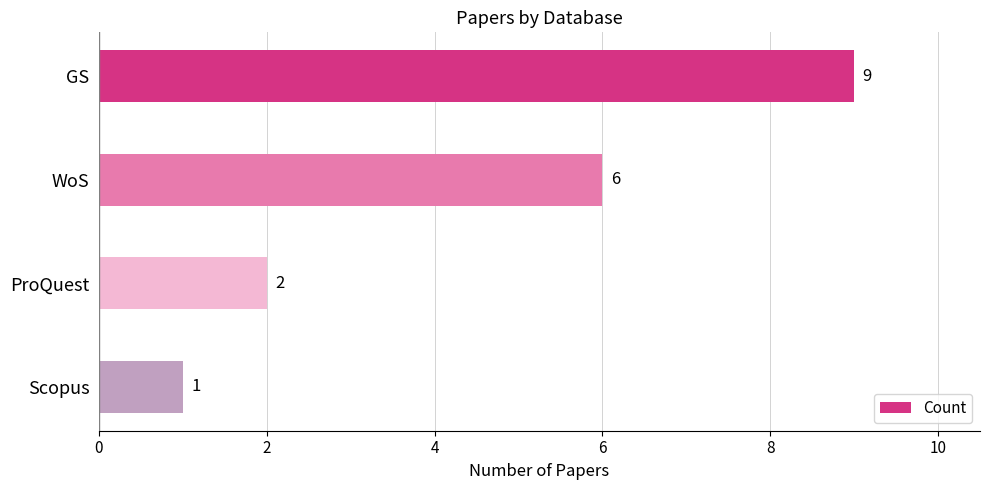

Rank the categories by value from highest to lowest.

GS, WoS, ProQuest, Scopus